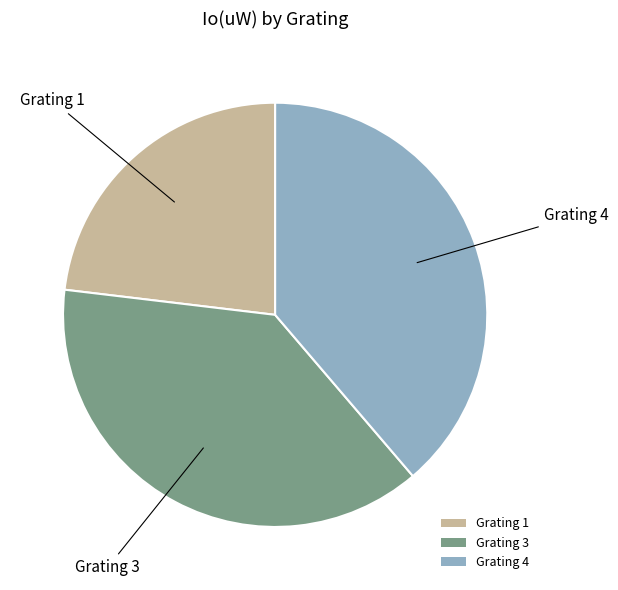

The Grating 4 slice represents 39% of the pie. True or false?

True